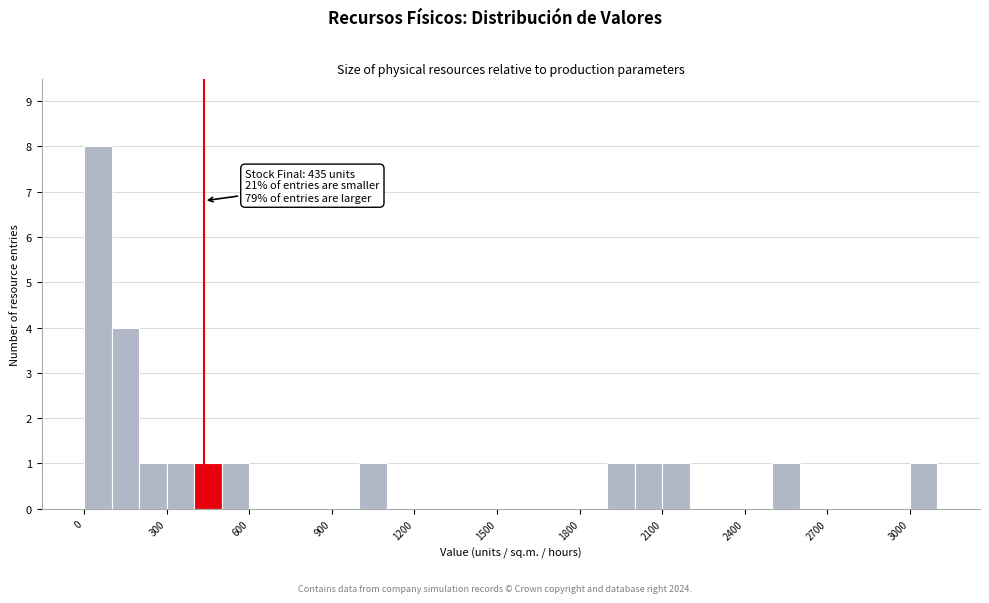

Read against the x-axis, roughly where is the centre of the tallest bar?

50